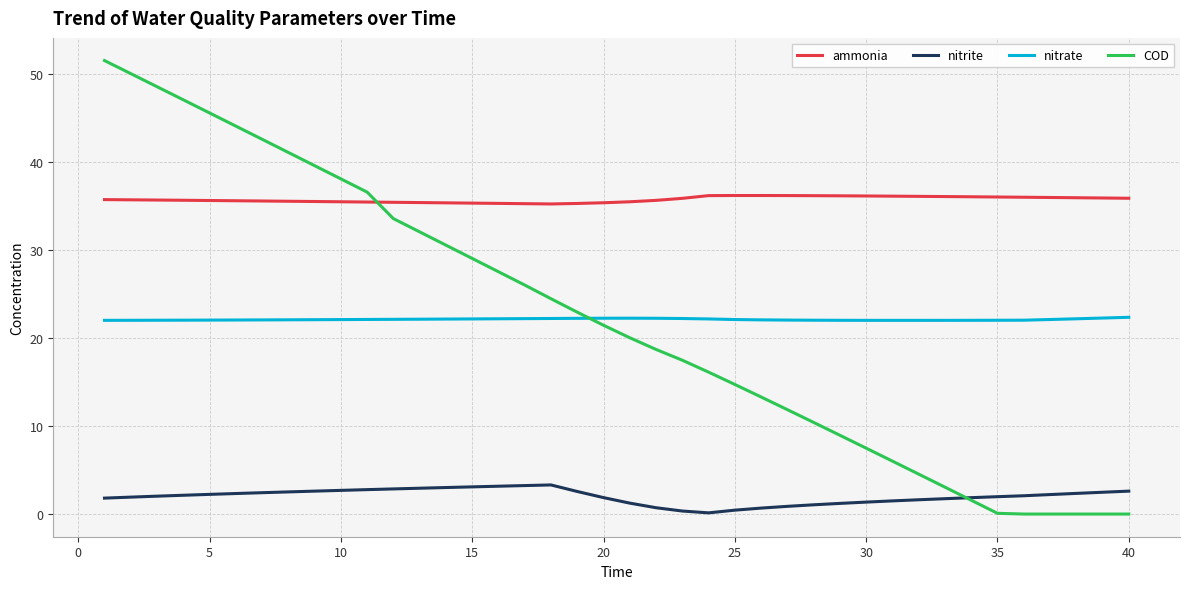

What is the lowest value of the nitrate series?

22.0